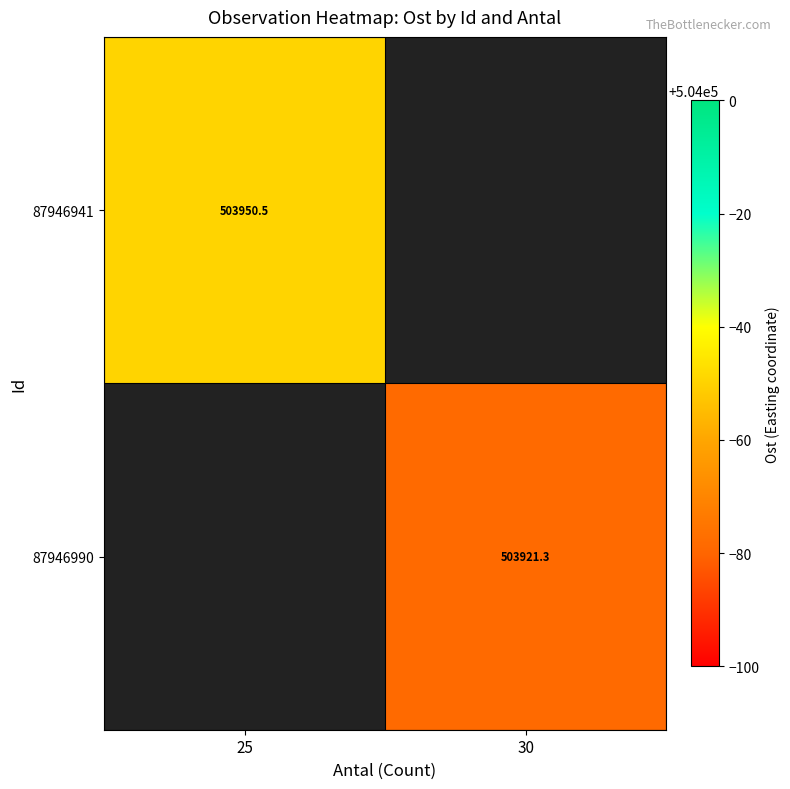

Is the value of 87946941 at 25 greater than the value of 87946990 at 30?

Yes